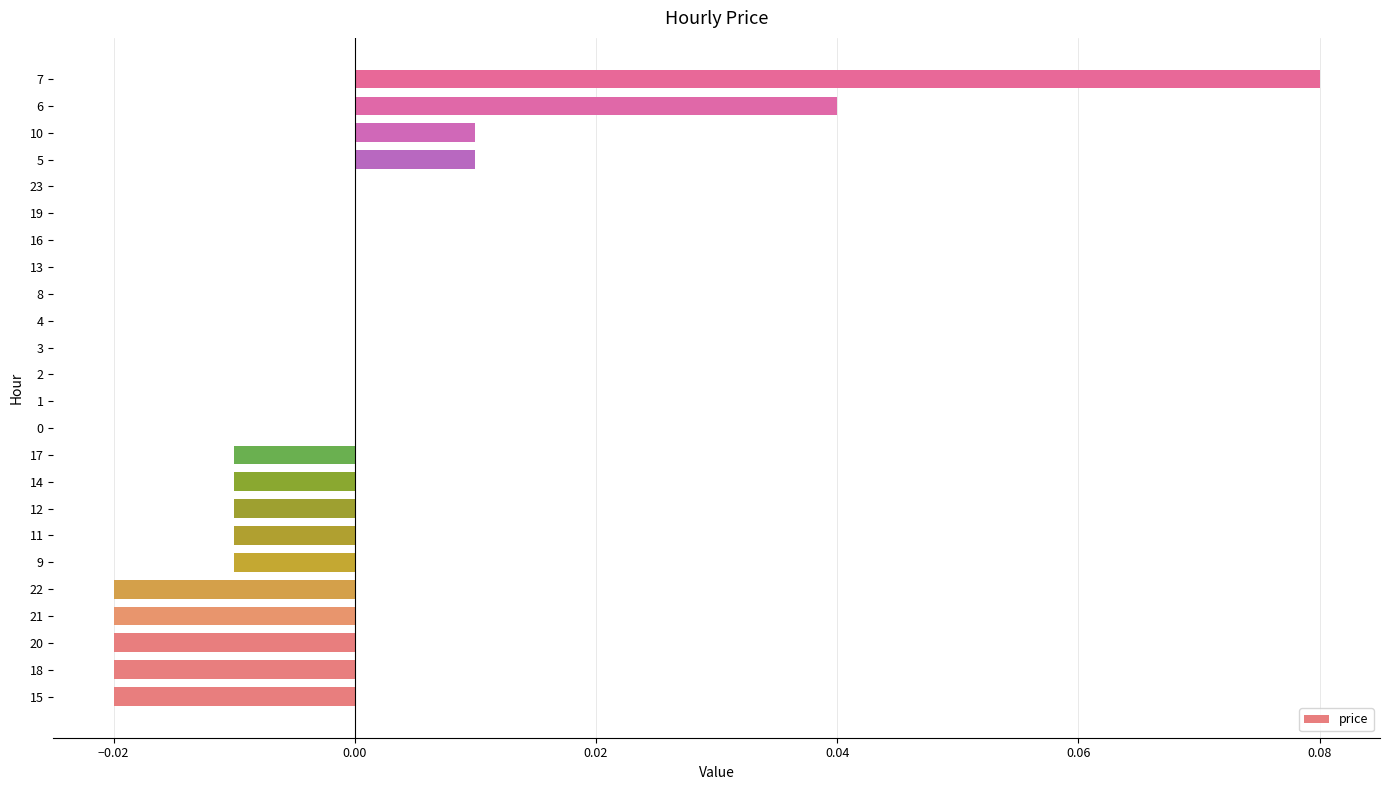

How many data points does each series have?

24